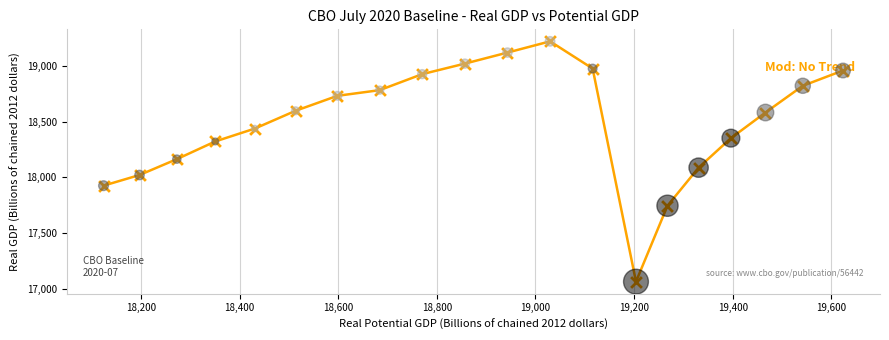

What is the maximum value shown in the chart?

19222.0